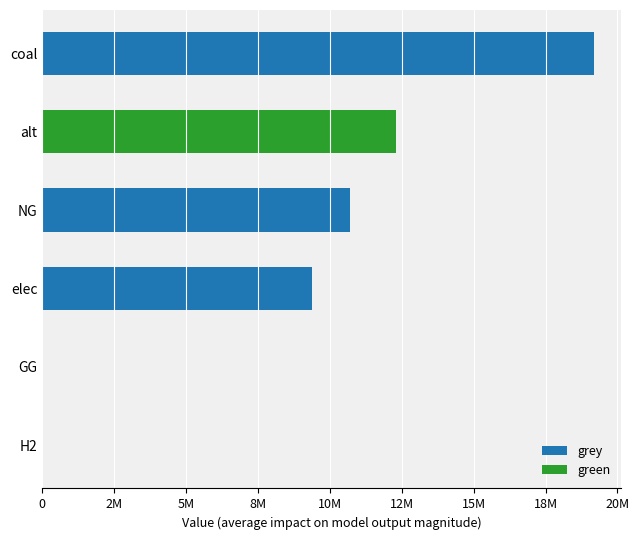

What is the difference between the maximum and second lowest values in the grey series?

19180684.7